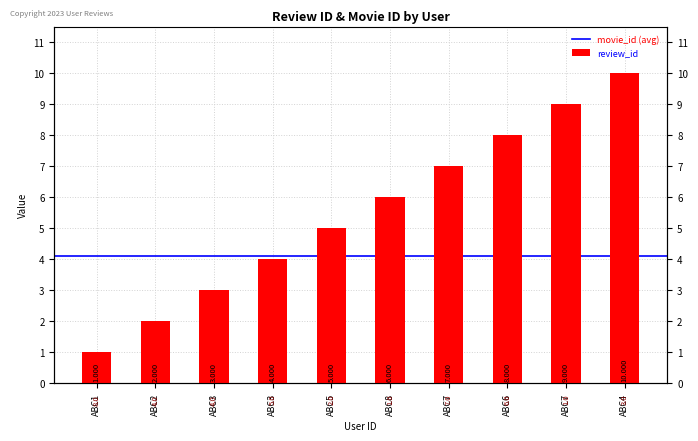

What is the label of the 8th bar from the right?

ABC3